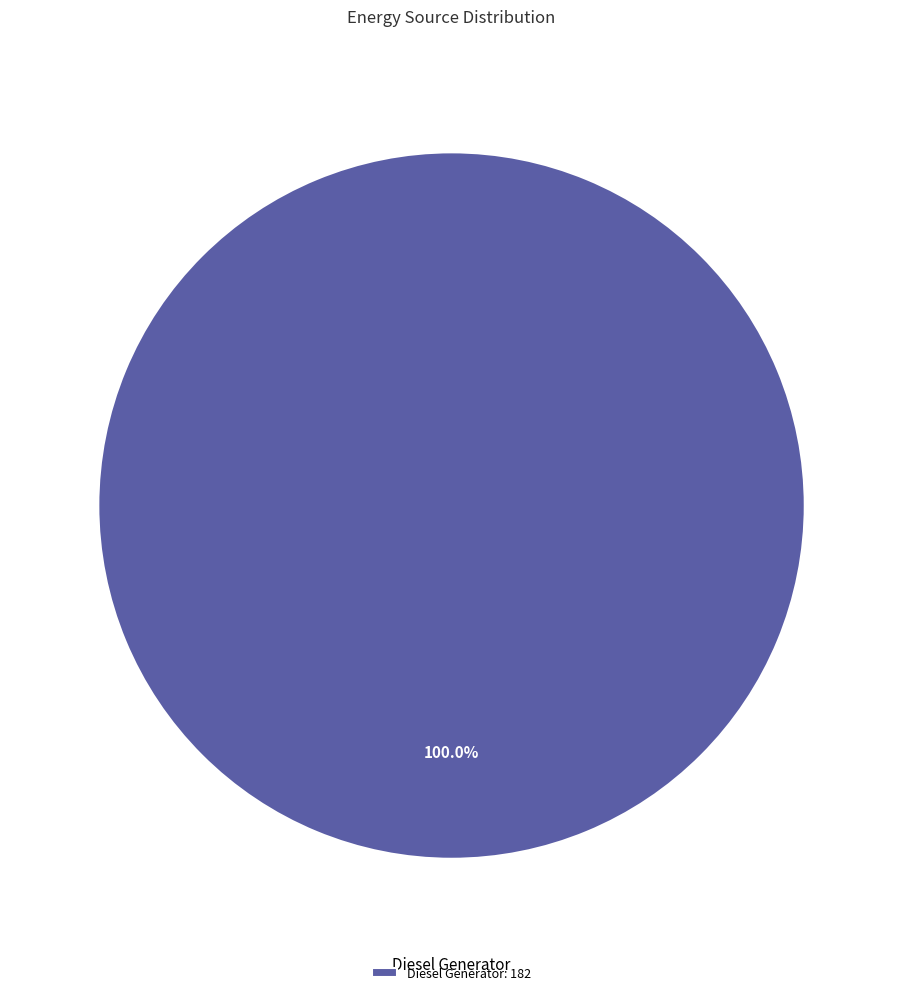

Does Diesel Generator represent more than half of the total?

Yes